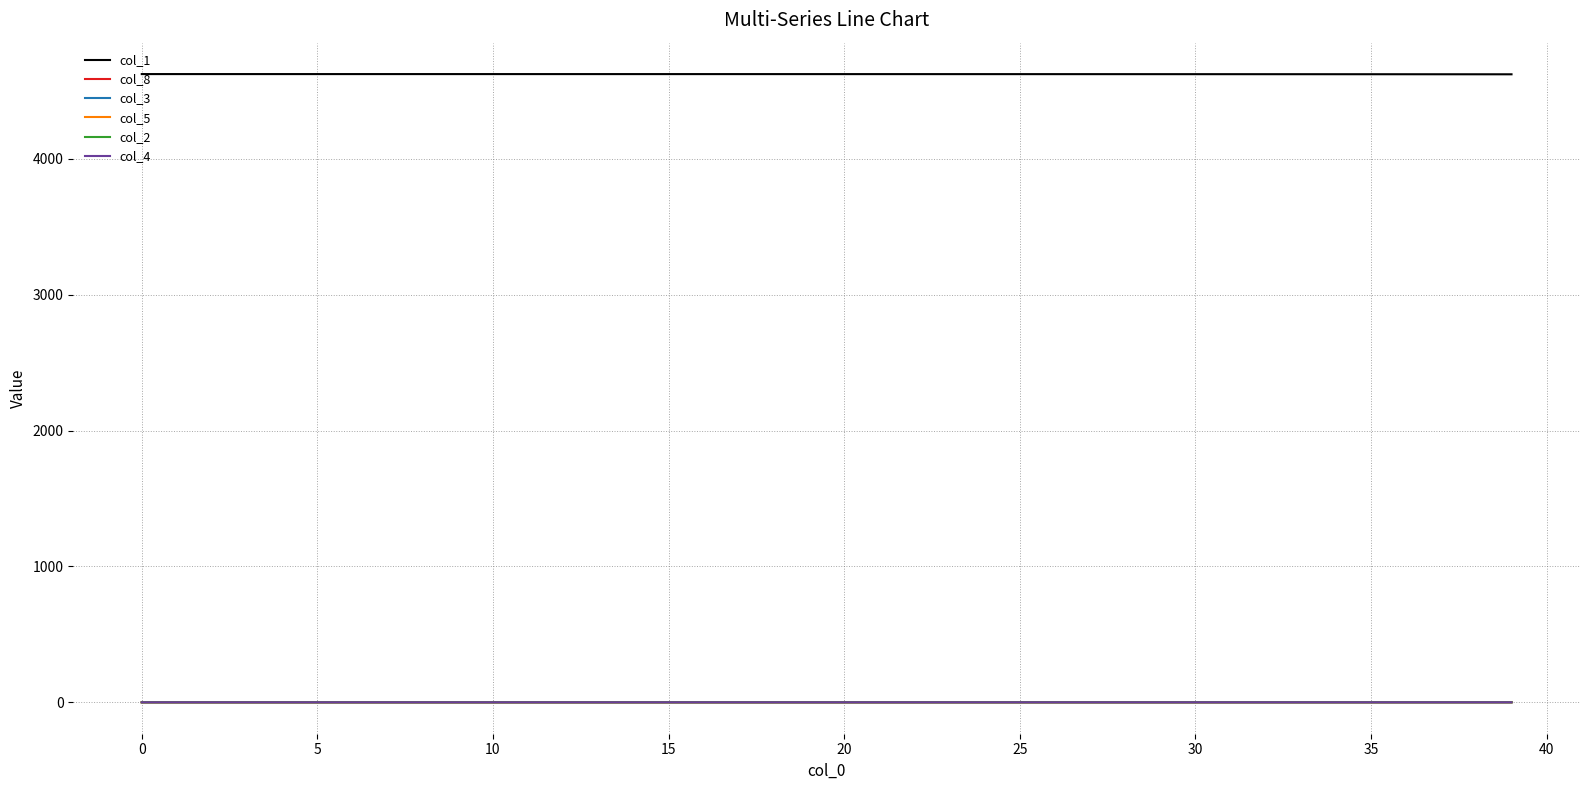

Which series has the largest total across all categories?

col_1